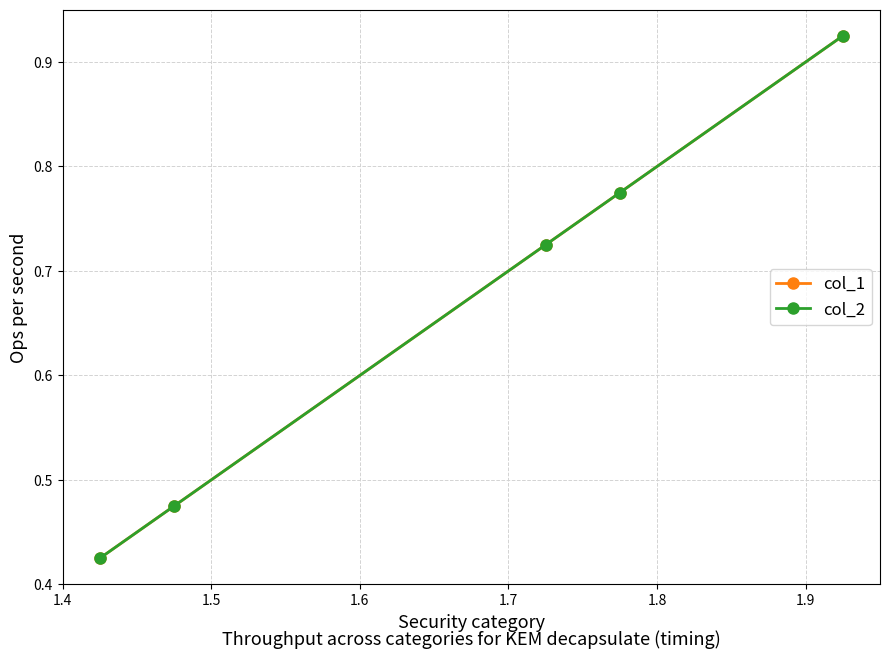

True or false: col_1 has more than 2 interior local peaks.

False